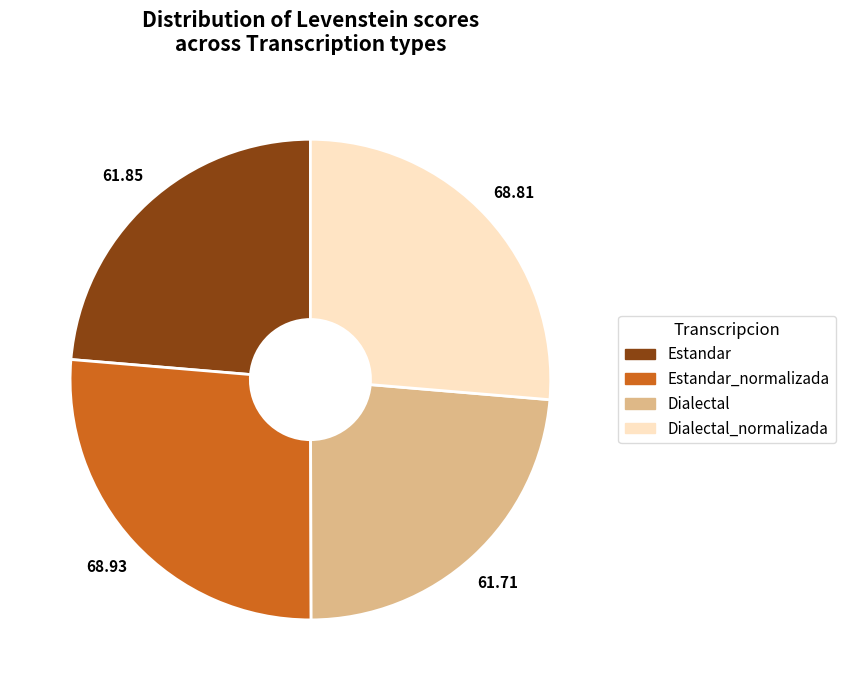

Is there a majority slice in this chart?

No